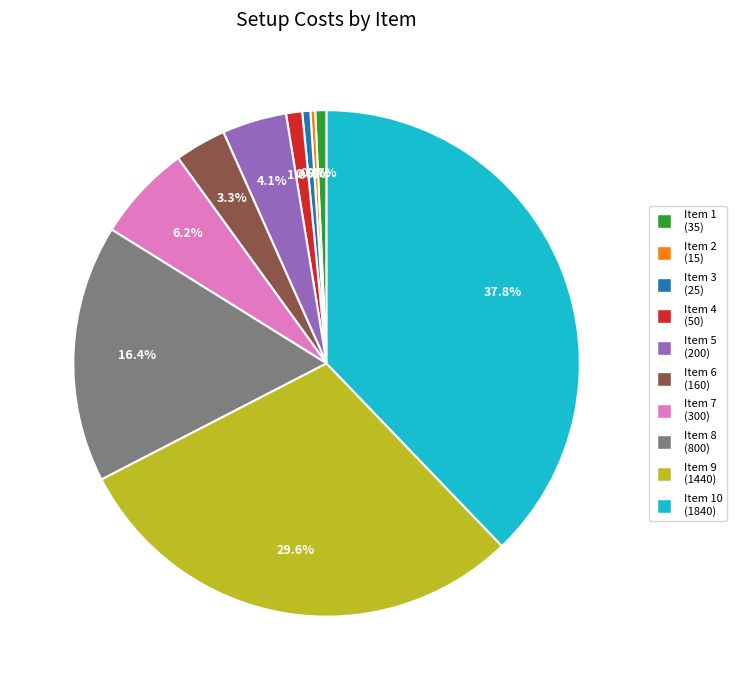

Count the number of slices in the pie.

10